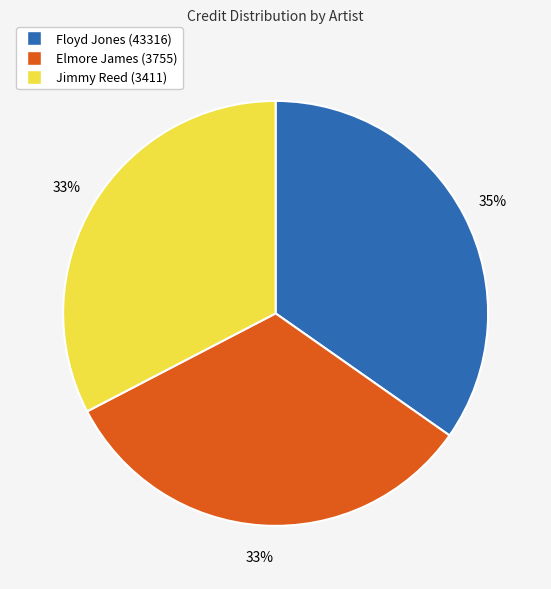

Which has a higher value, Floyd Jones (43316) or Elmore James (3755)?

Floyd Jones (43316)